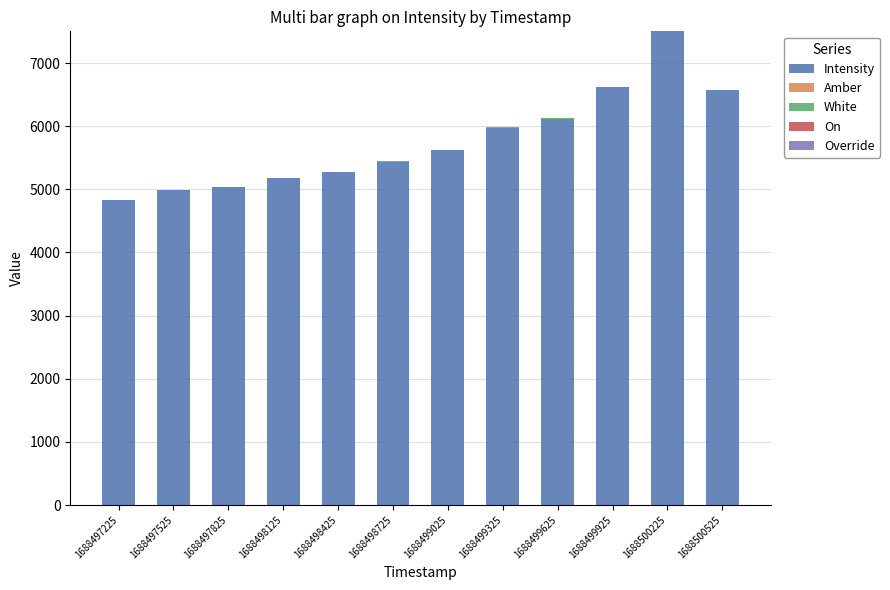

The value of Intensity at 1688498425 is 2427.6. True or false?

False